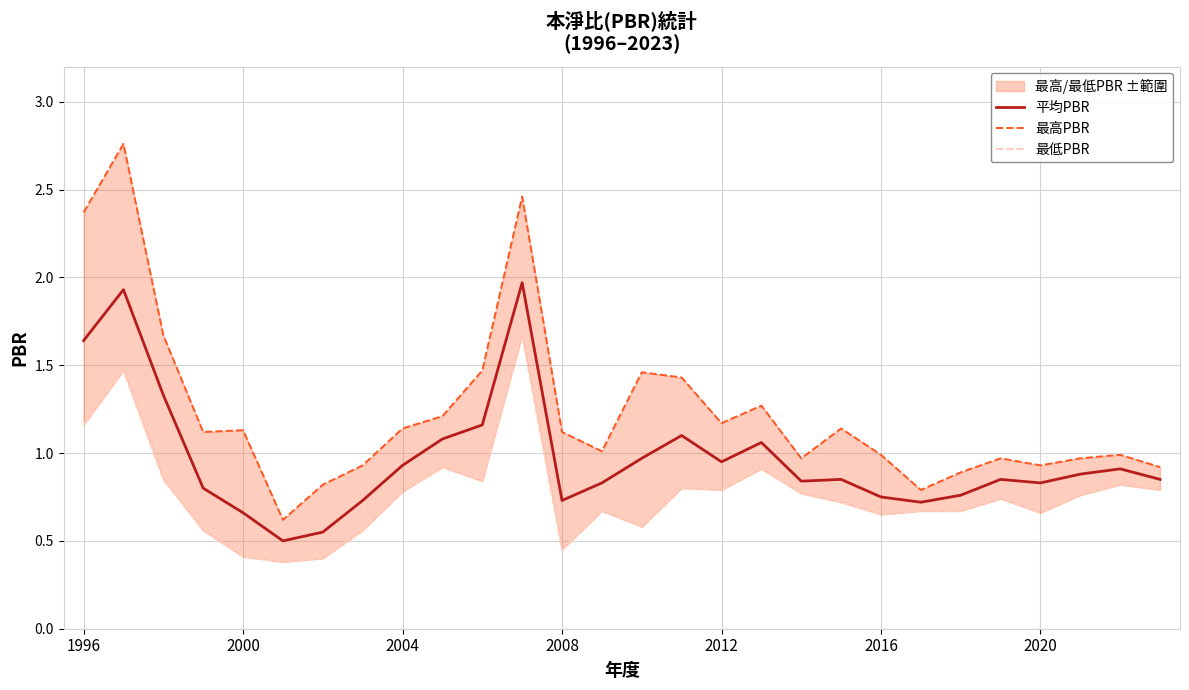

True or false: 平均PBR has a value of 0.2 at 2020.

False